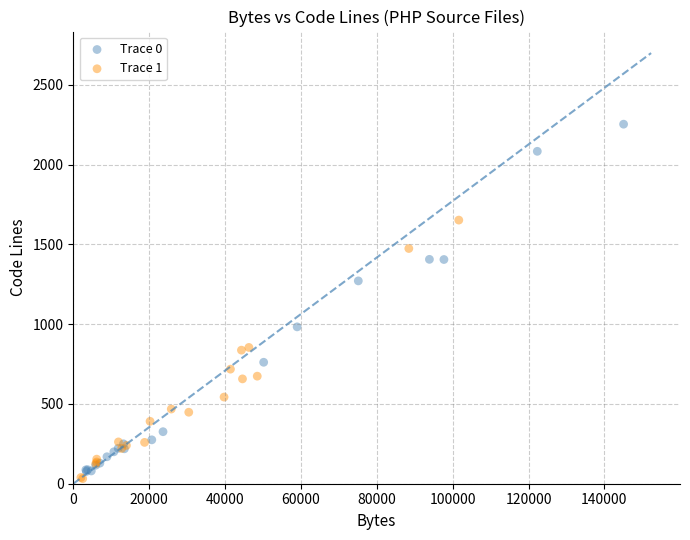

Which series reaches the minimum Y coordinate?

Trace 1